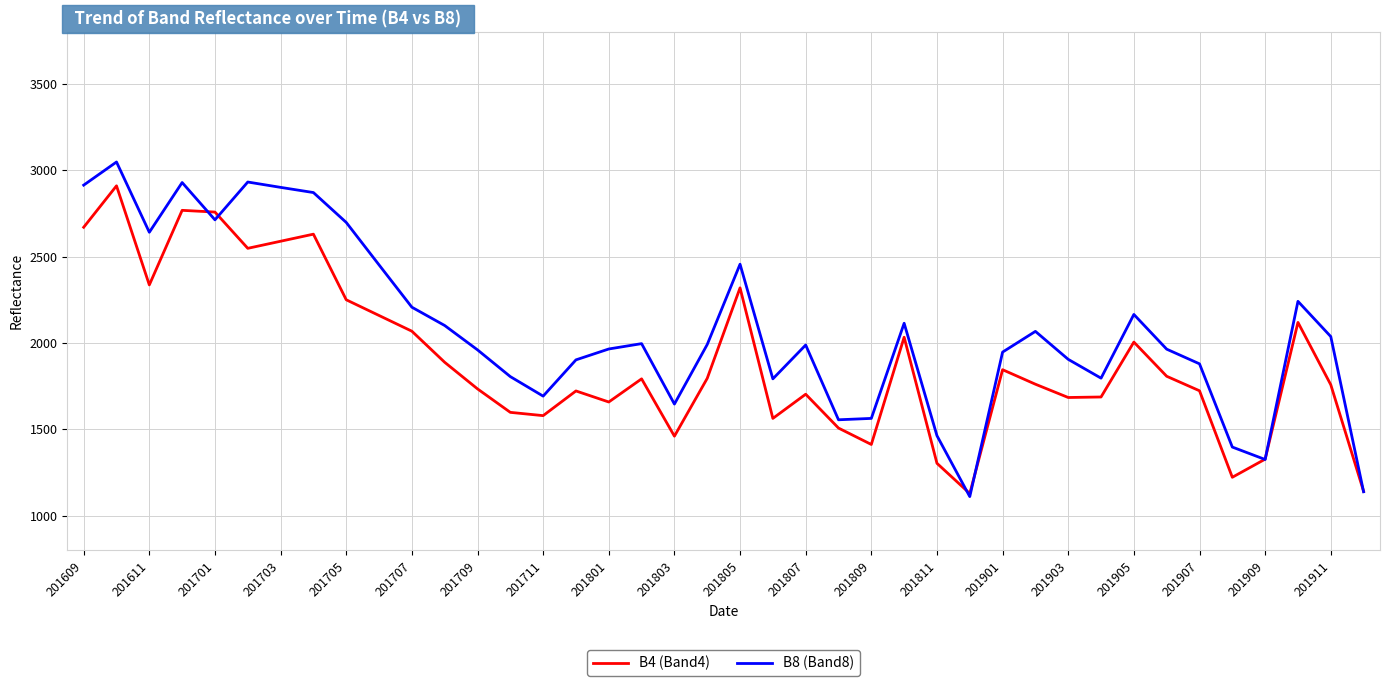

Which series has the largest total across all categories?

B8 (Band8)